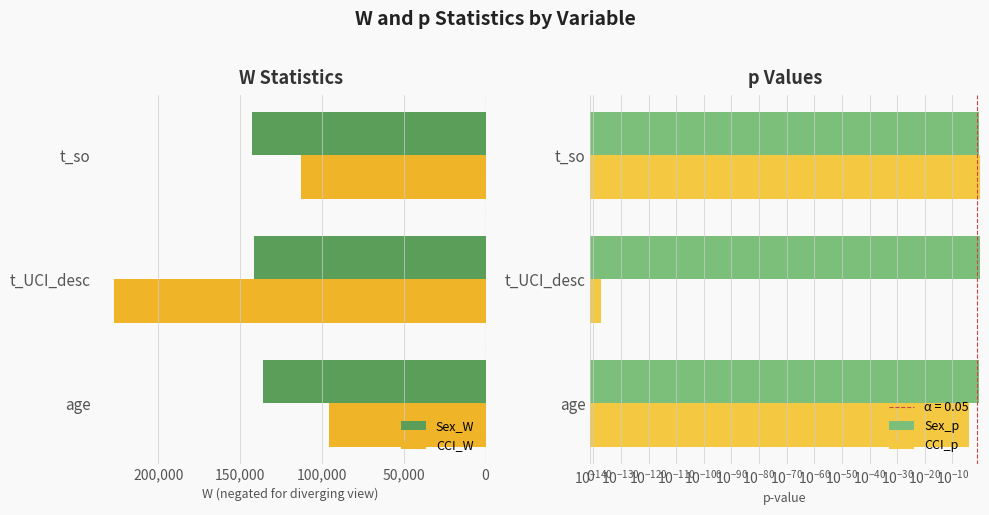

What is the maximum value for CCI_p?

0.9